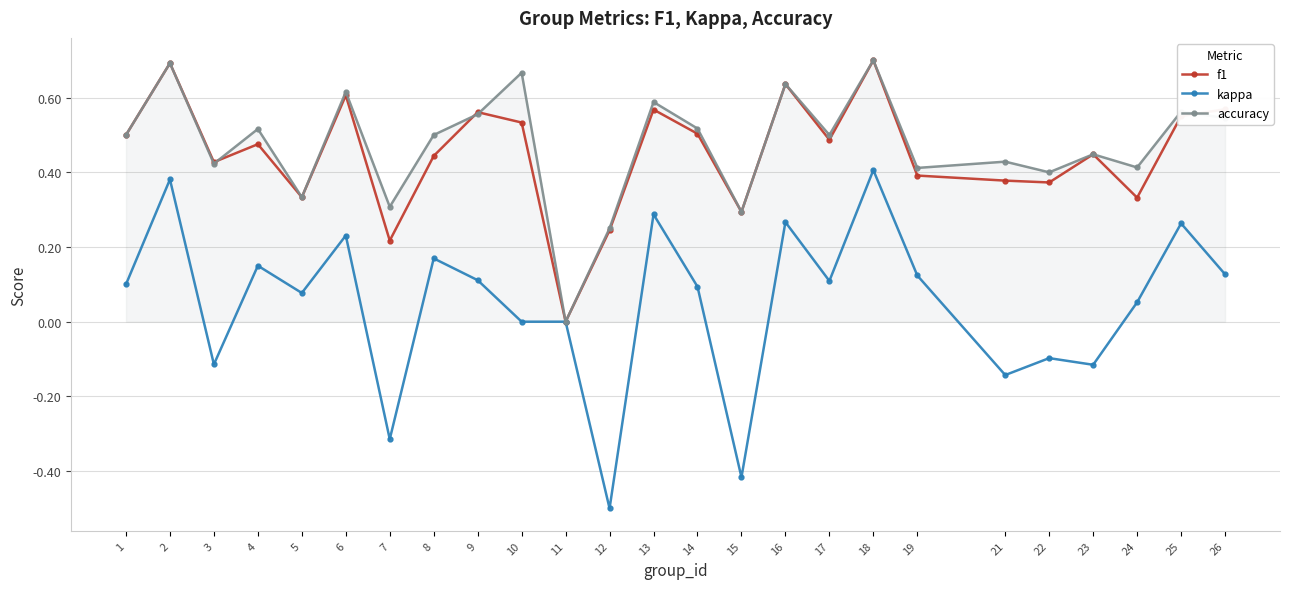

Where is the first local minimum for kappa?

3